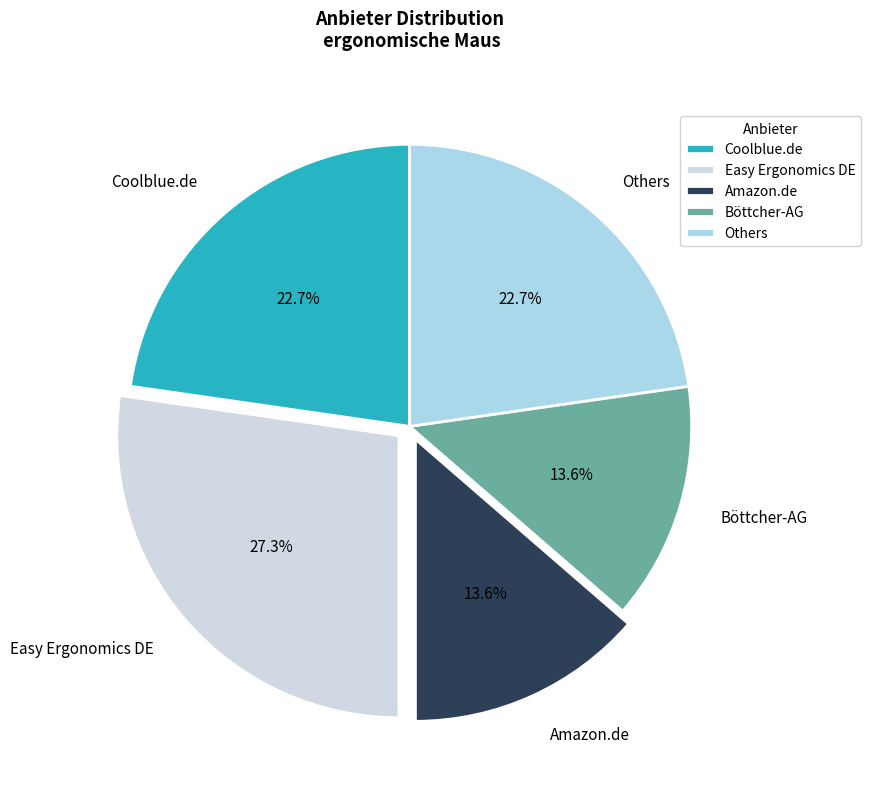

How many slices are in this pie chart?

5